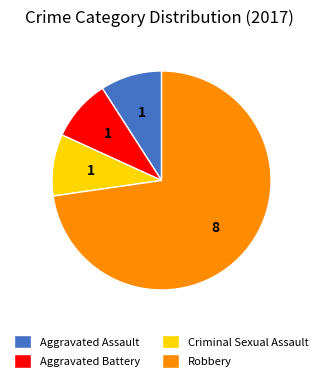

How many slices are in this pie chart?

4